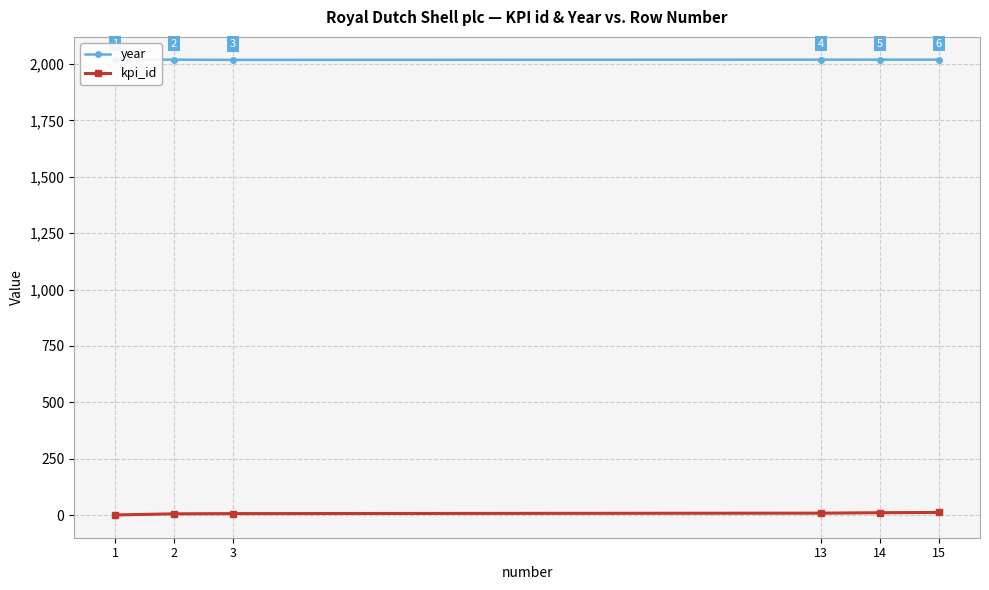

What is the spread (max minus min) of values at 1?

2018